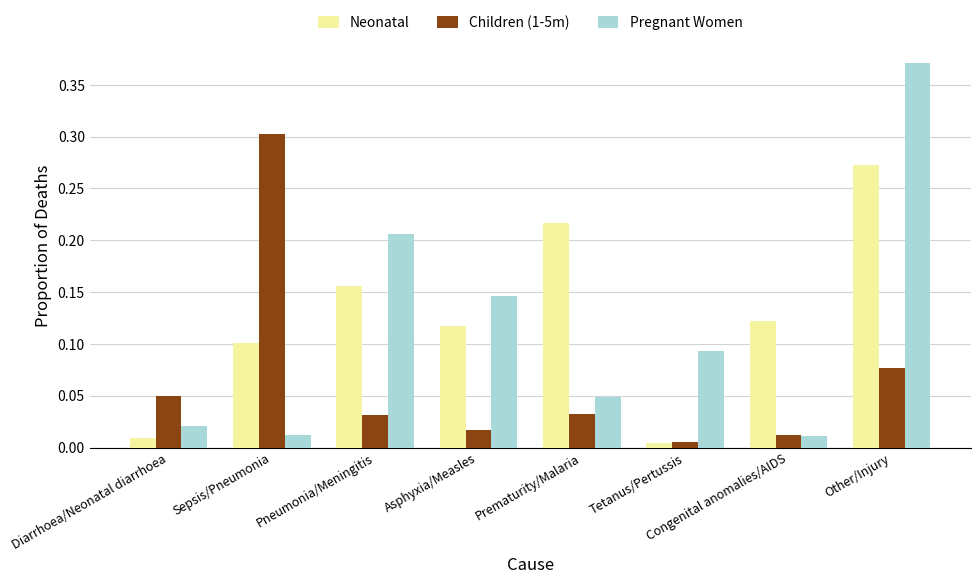

Which category has the lowest value in the Children (1-5m) series?

Tetanus/Pertussis